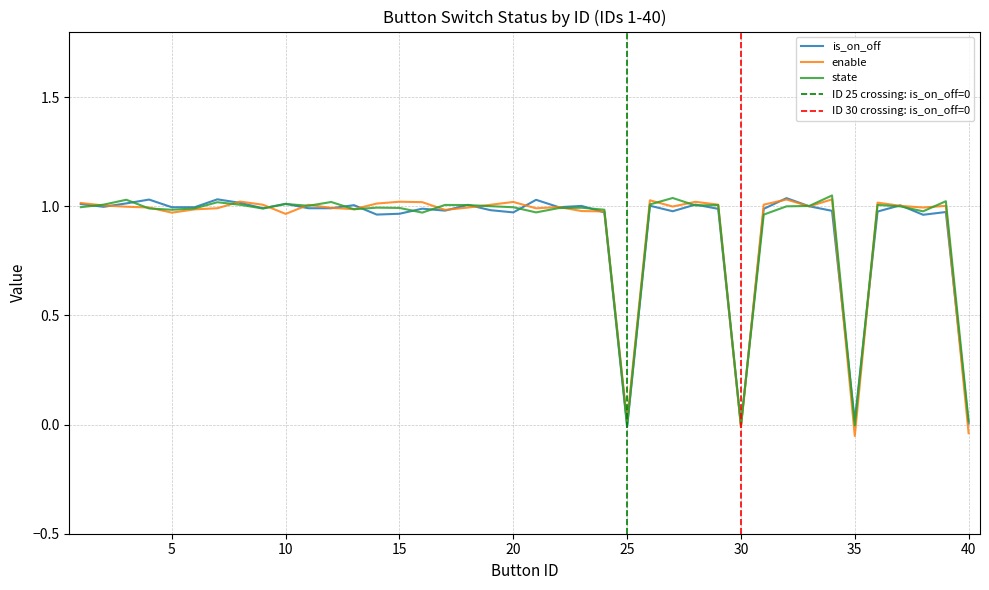

True or false: enable and is_on_off intersect in this chart.

True